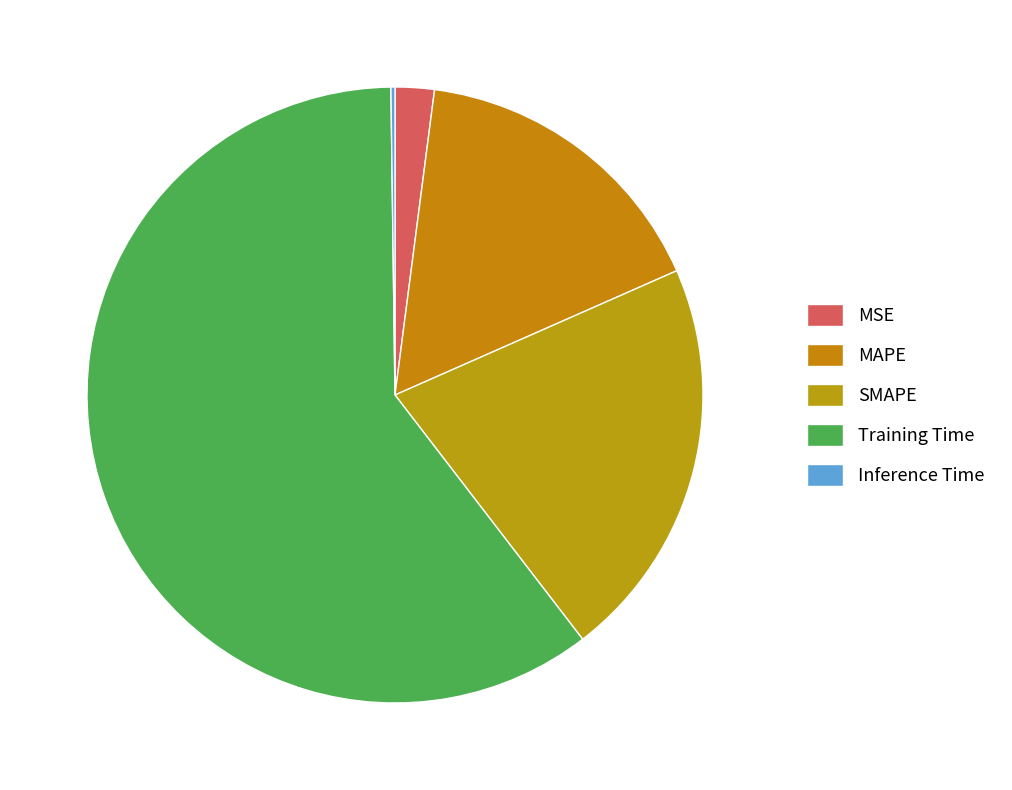

Rank the categories by value from lowest to highest.

Inference Time, MSE, MAPE, SMAPE, Training Time